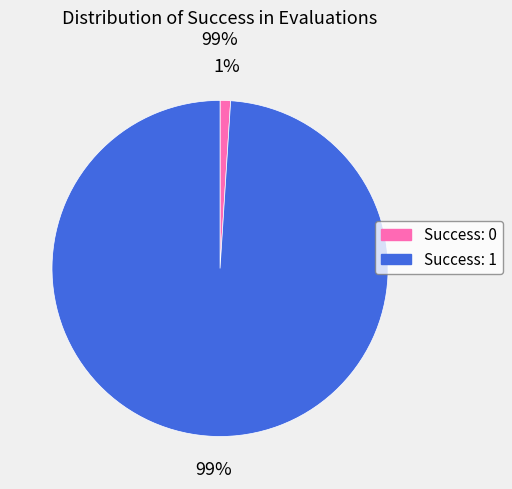

Between Success: 1 and Success: 0, which is larger?

Success: 1